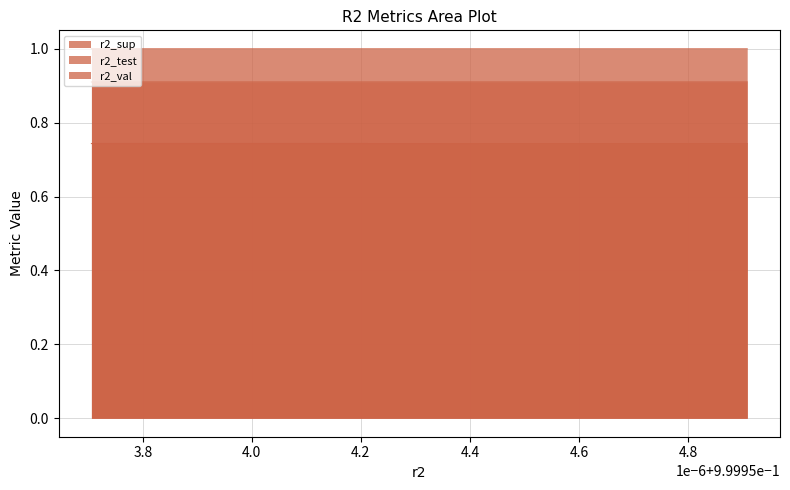

Does the chart display data point markers on the line(s)?

No